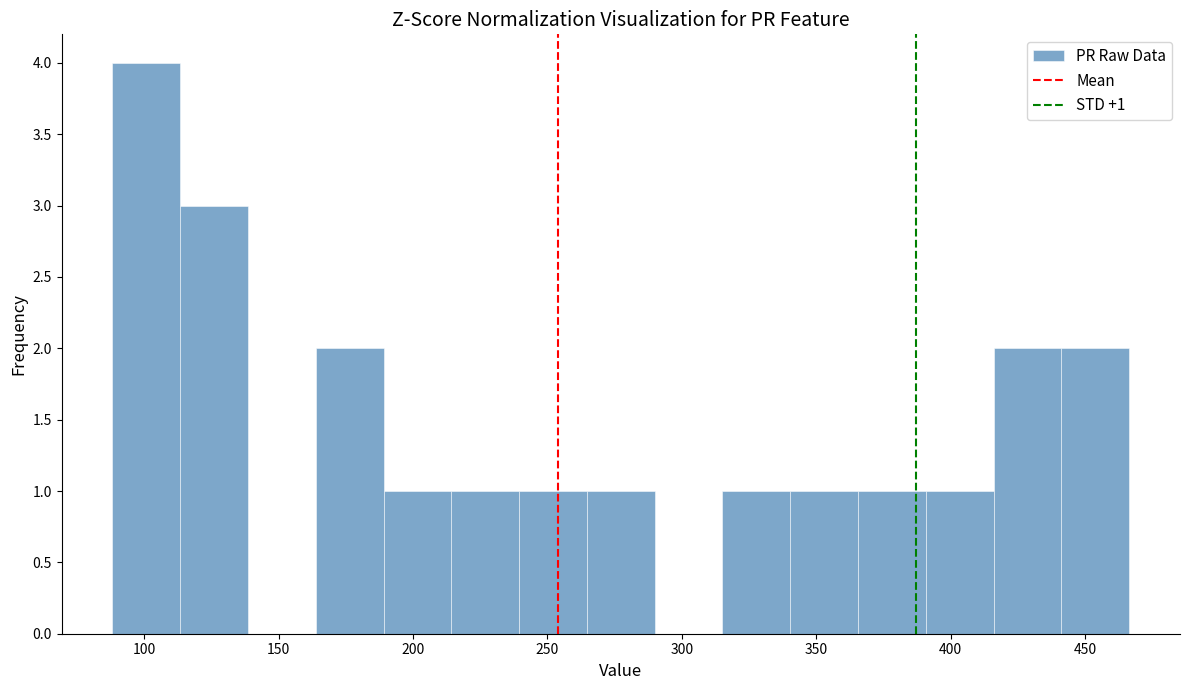

Which range on the x-axis has the tallest bar?

90 to 115